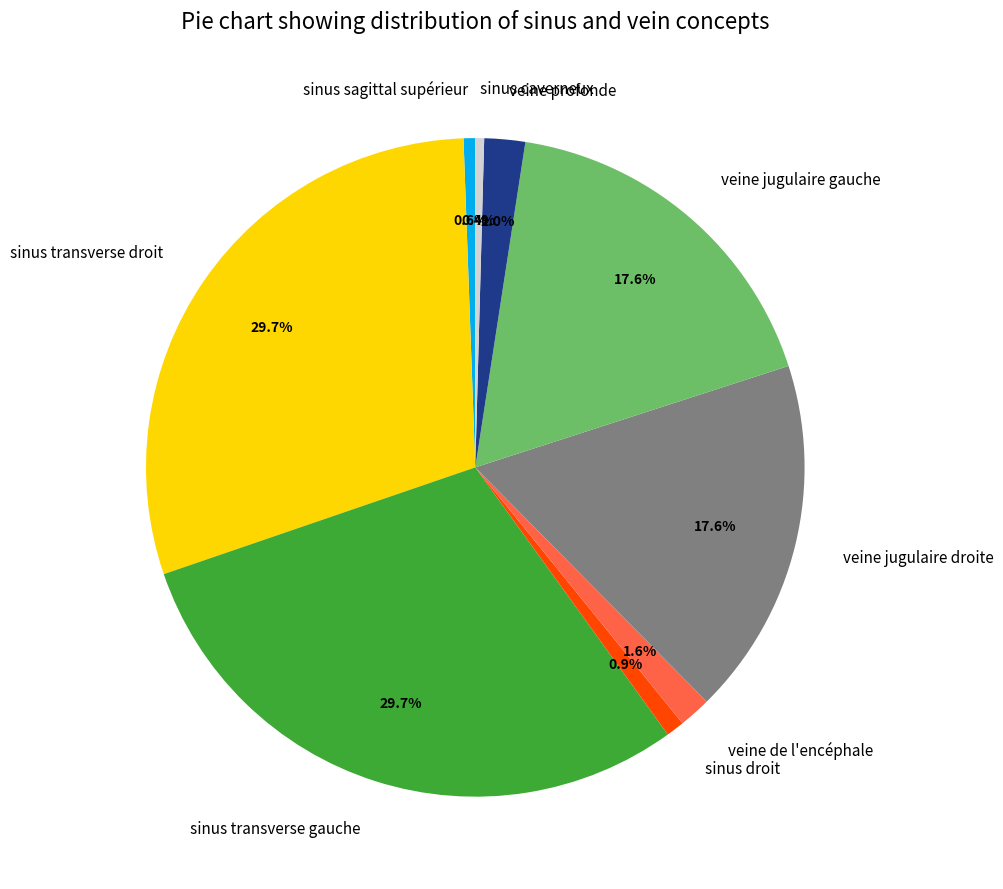

Count the number of slices in the pie.

9